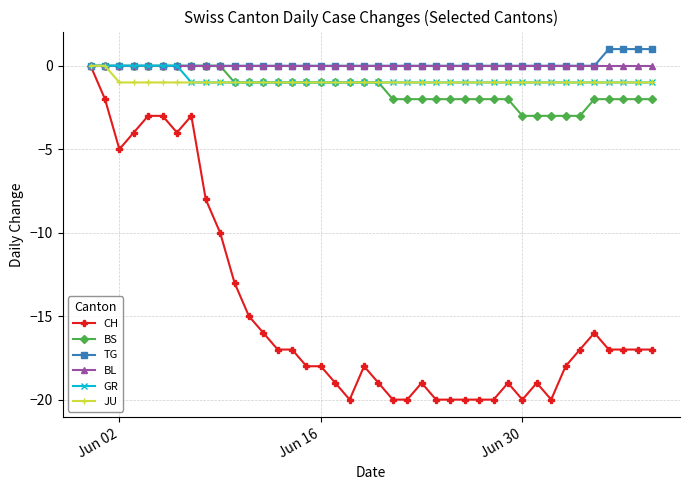

Which series has the widest spread of values?

CH